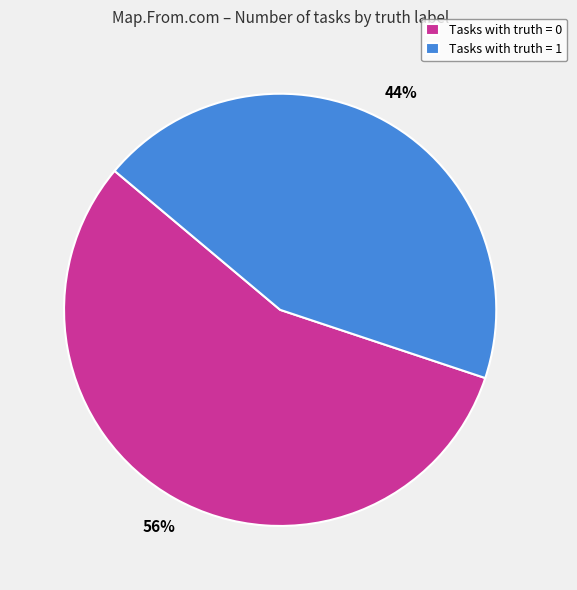

What is the largest slice in the pie chart?

Tasks with truth = 0